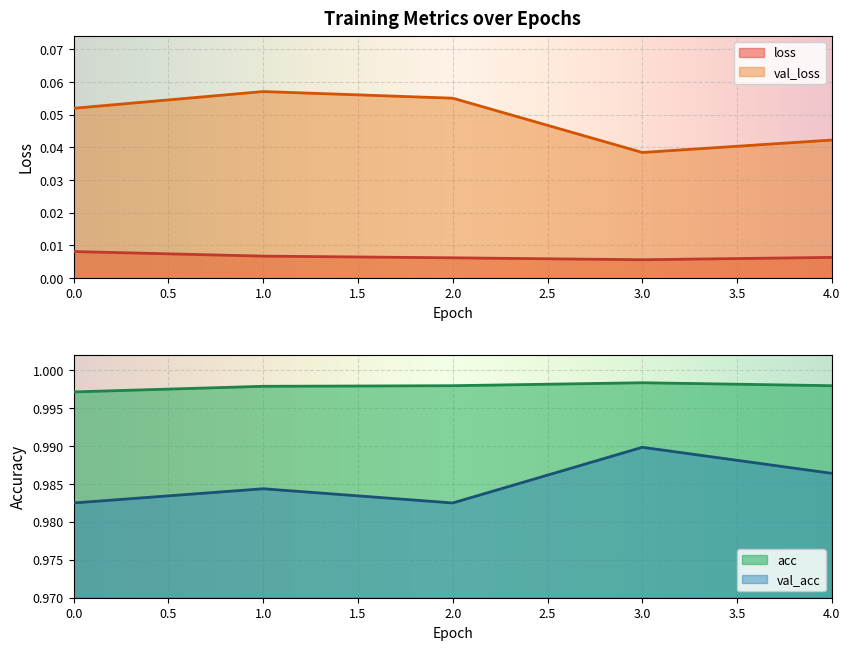

Count the number of data series in this chart.

4